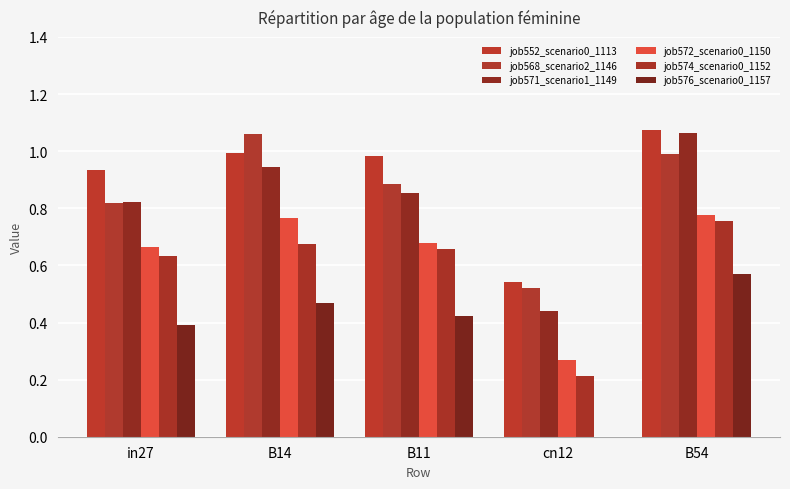

True or false: job552_scenario0_1113 has a value of 1.0 at B11.

True